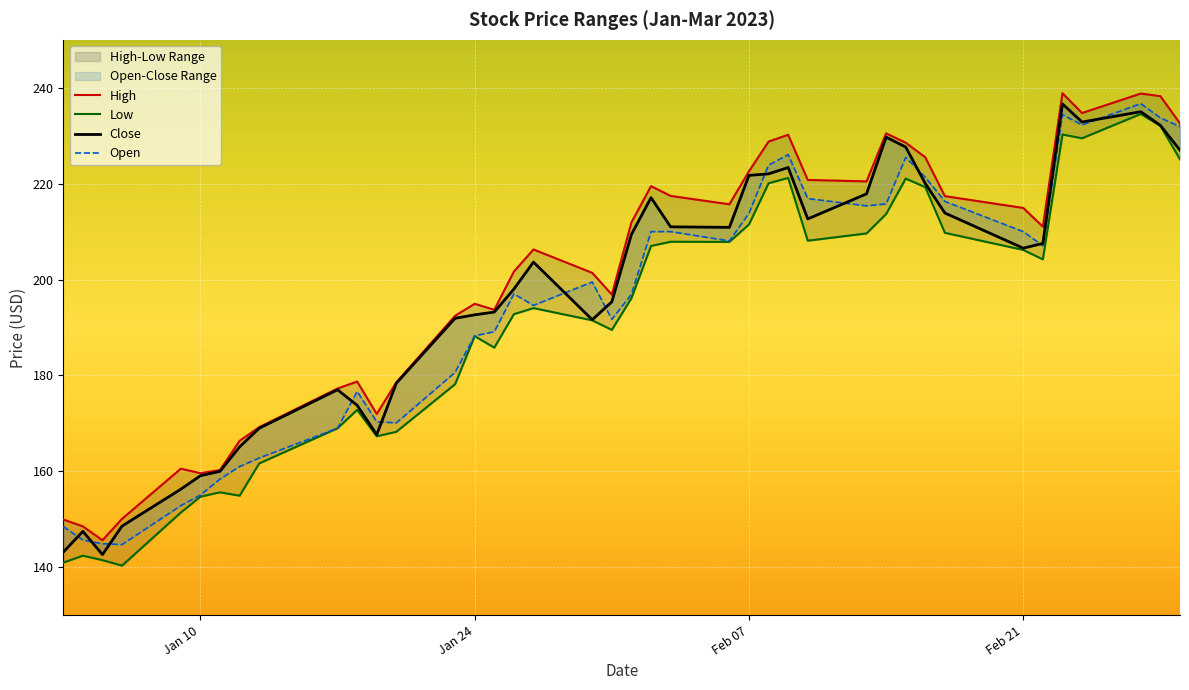

List the series in order of their peak value, highest first.

High, Open, Close, Low